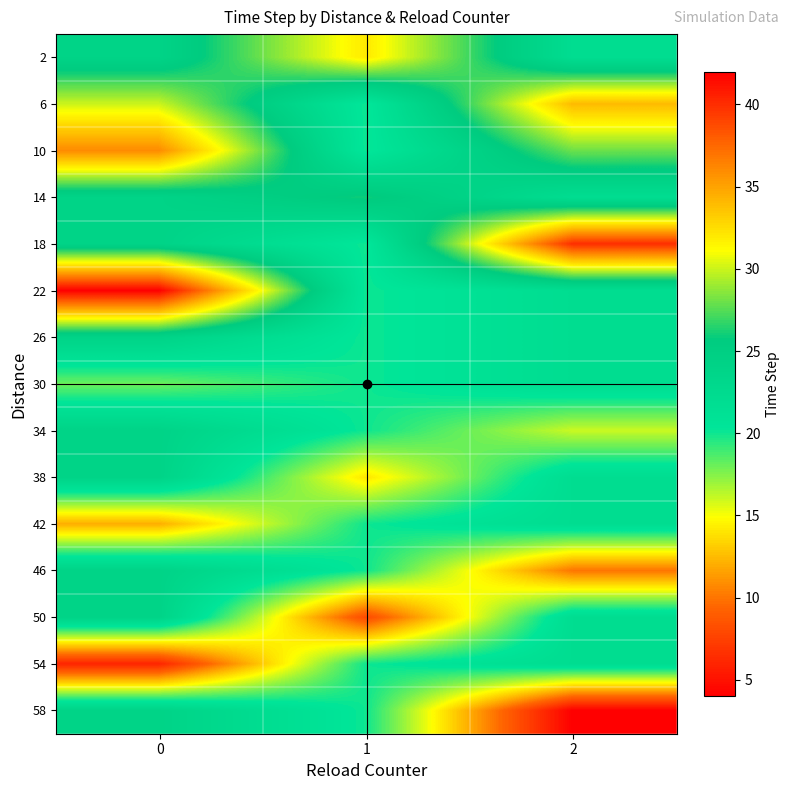

How many categories are shown in the chart?

3